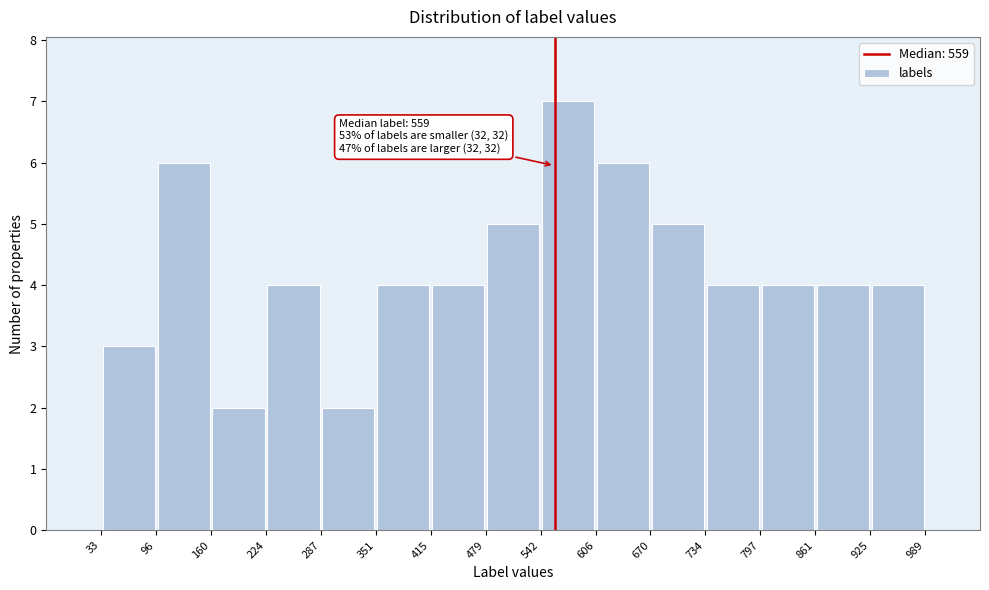

Which range on the x-axis has the tallest bar?

542 to 606